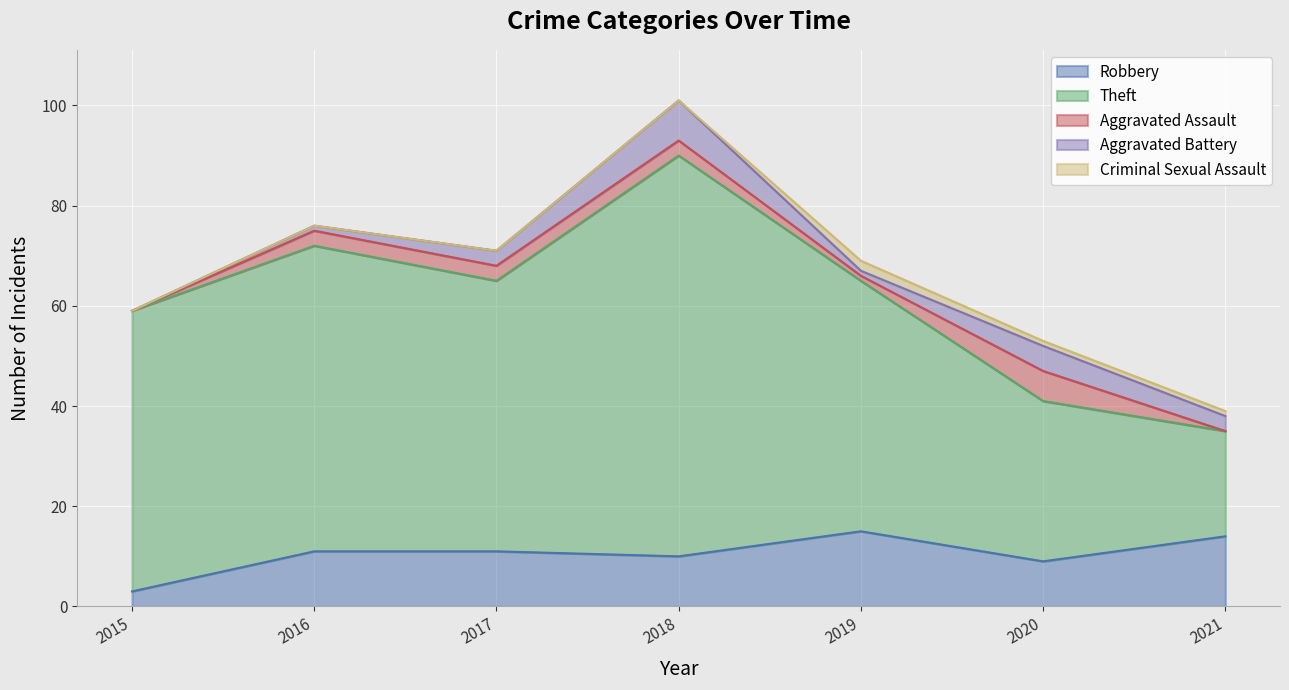

At which category does Aggravated Battery reach its first local peak?

2018